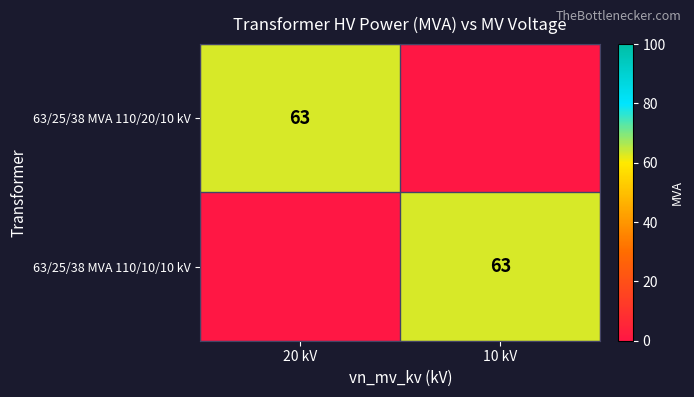

The 63/25/38 MVA 110/10/10 kV series shows 63 at 10 kV. True or false?

True